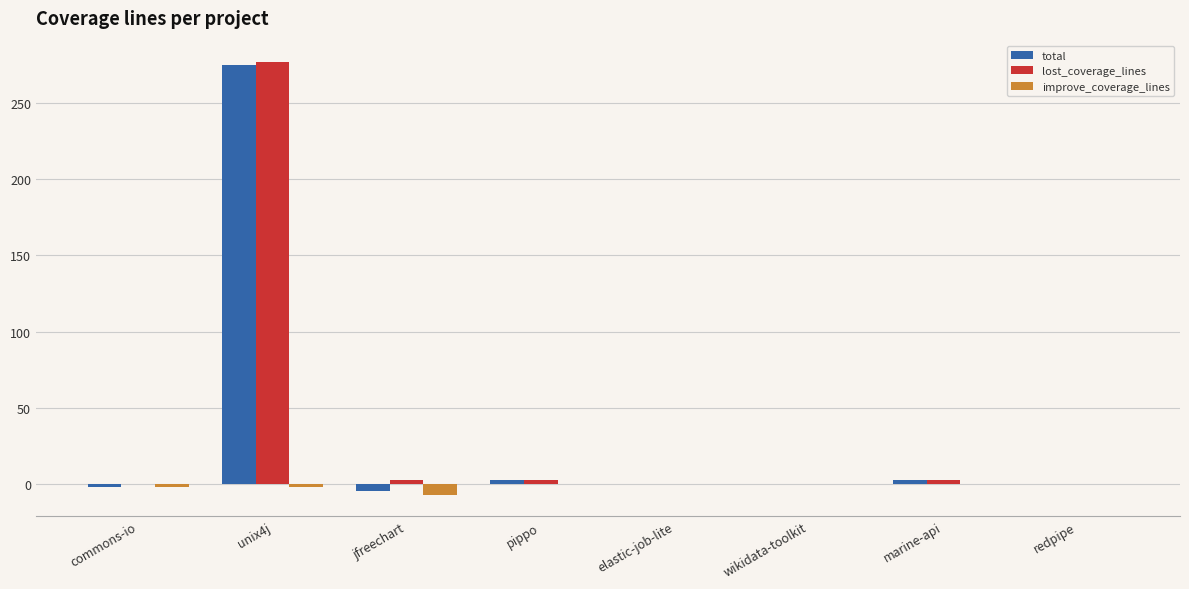

Which label corresponds to the largest value in the chart?

unix4j